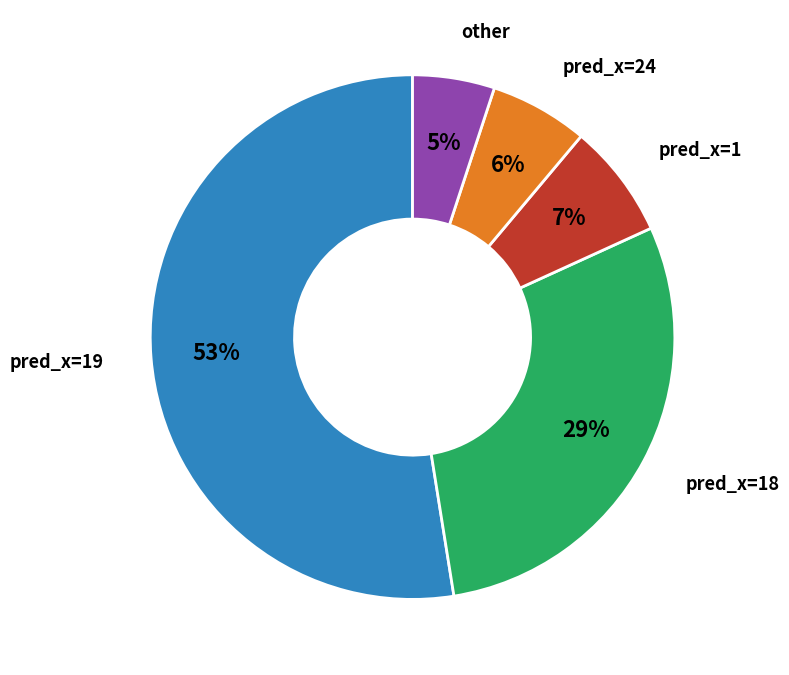

To the nearest percent, what is the average slice percentage?

20%